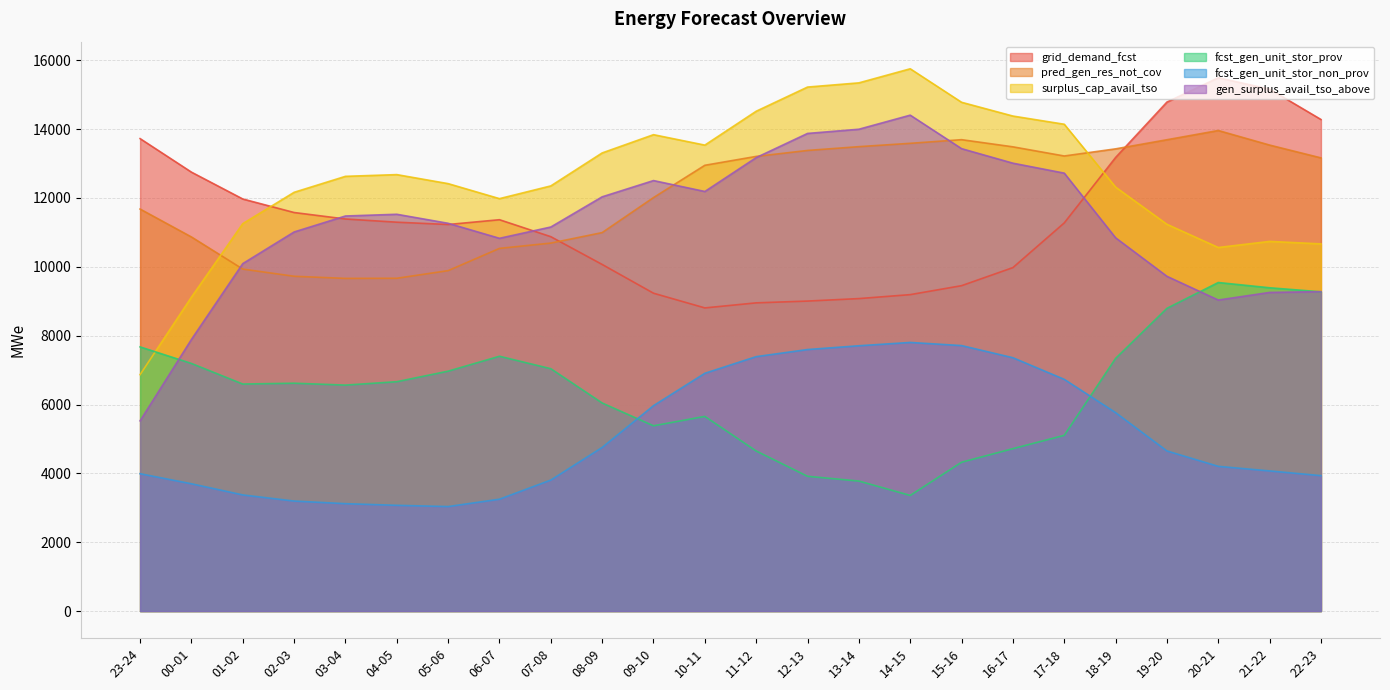

Which series has the largest range (max minus min)?

surplus_cap_avail_tso